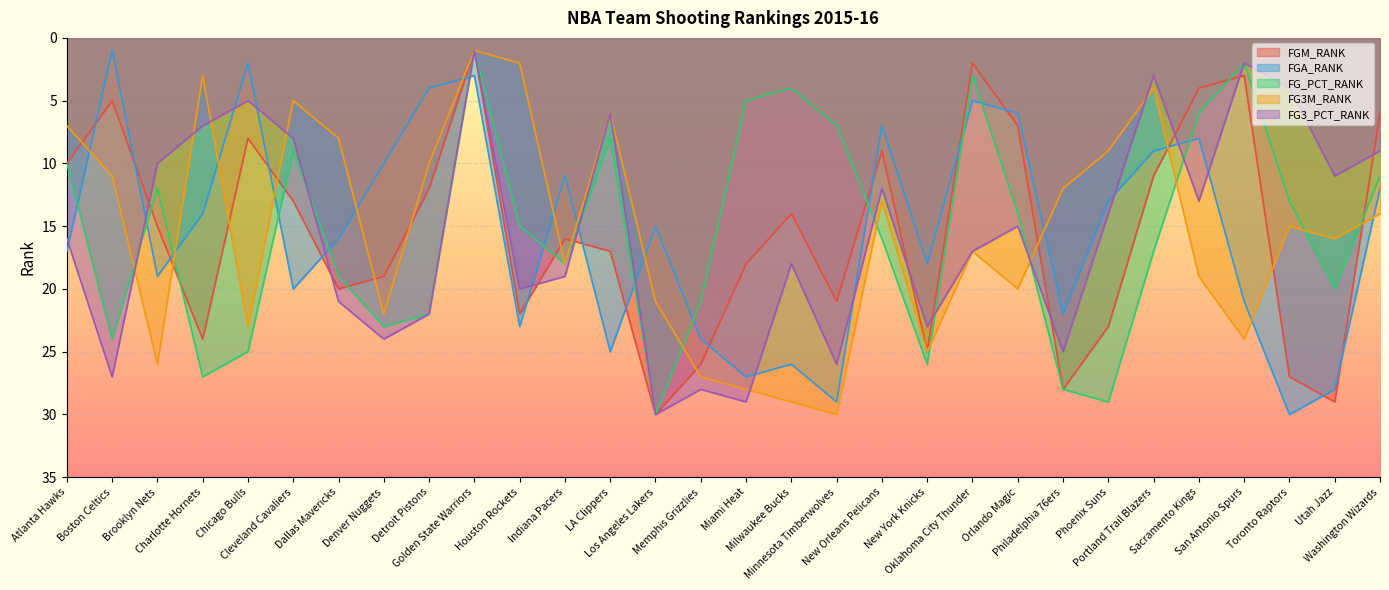

At which label does FGA_RANK first exceed 16?

Atlanta Hawks